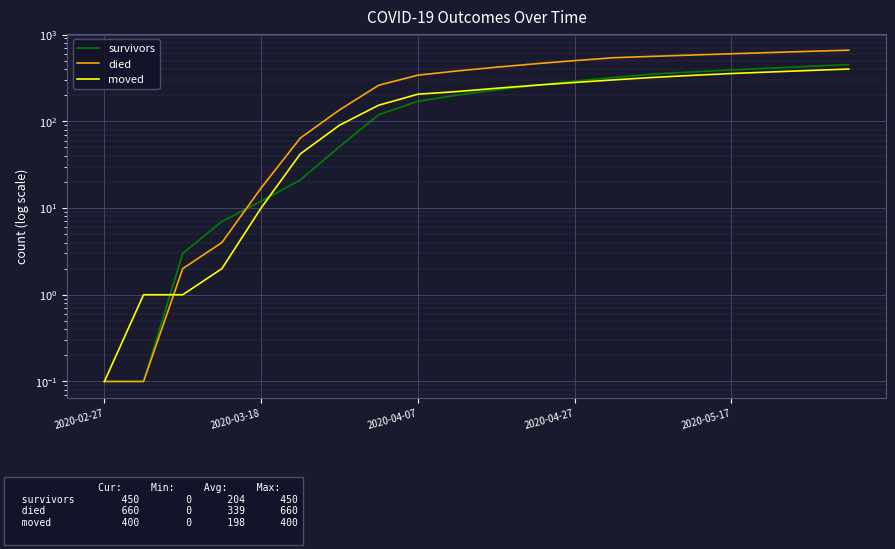

Which category has the lowest value in the moved series?

2020-02-27